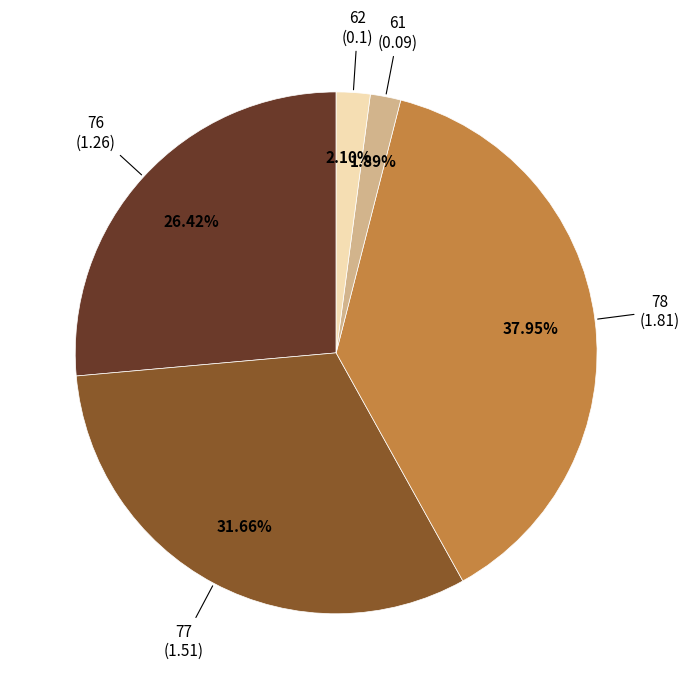

To the nearest percent, what is the average slice percentage?

20%